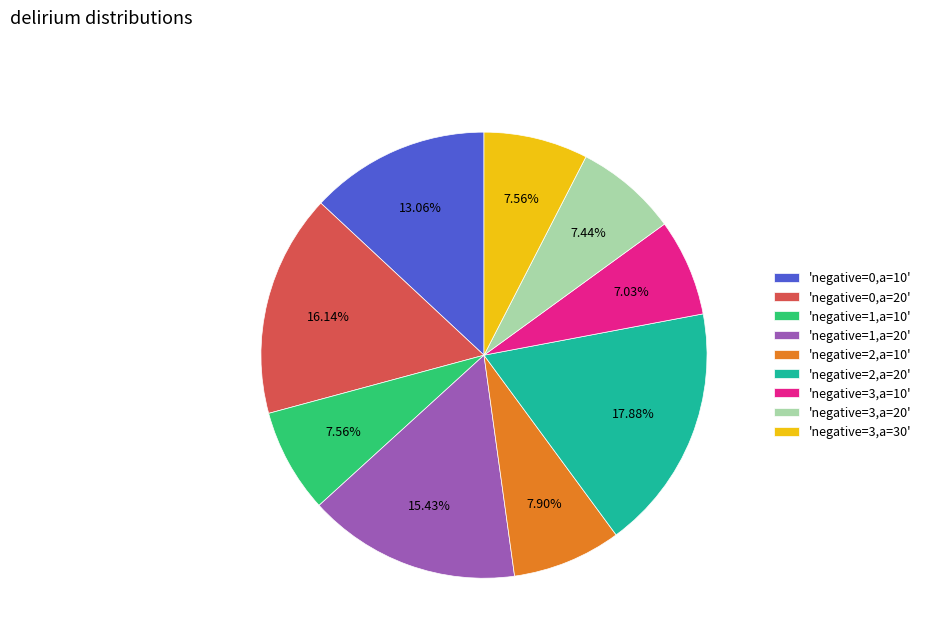

Combined, do 'negative=1,a=20' and 'negative=0,a=10' account for over 50%?

No